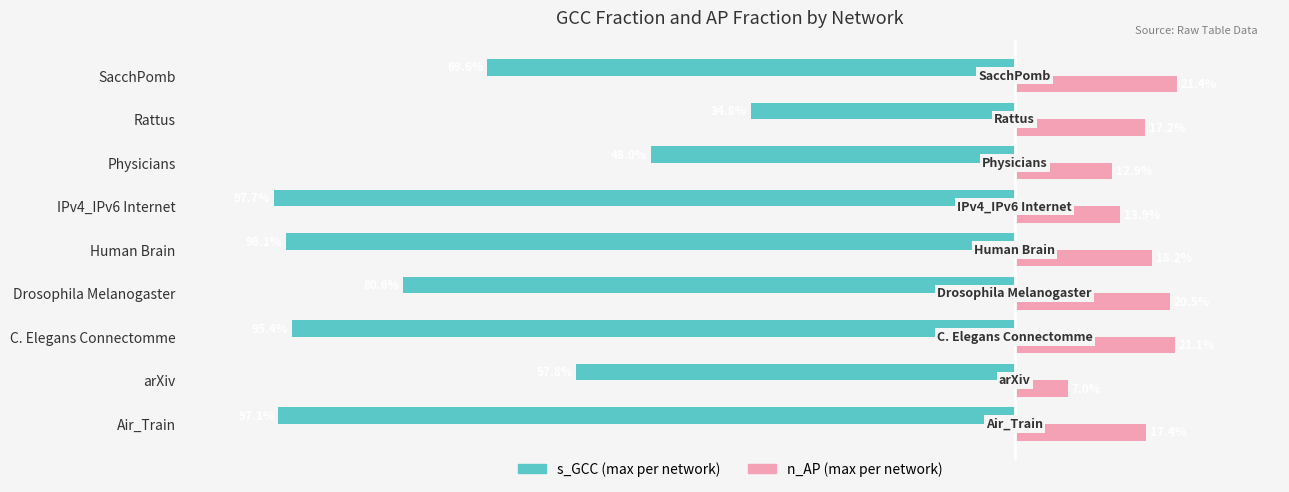

What are all the series names shown in the legend?

s_GCC (max per network), n_AP (max per network)